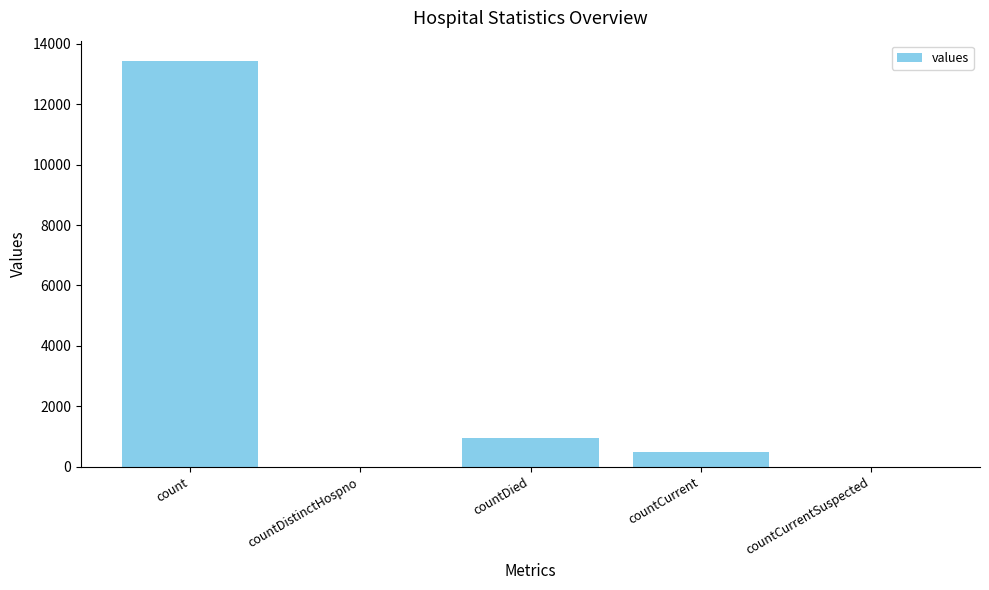

What is the change in value from countDied to countCurrentSuspected?

-954